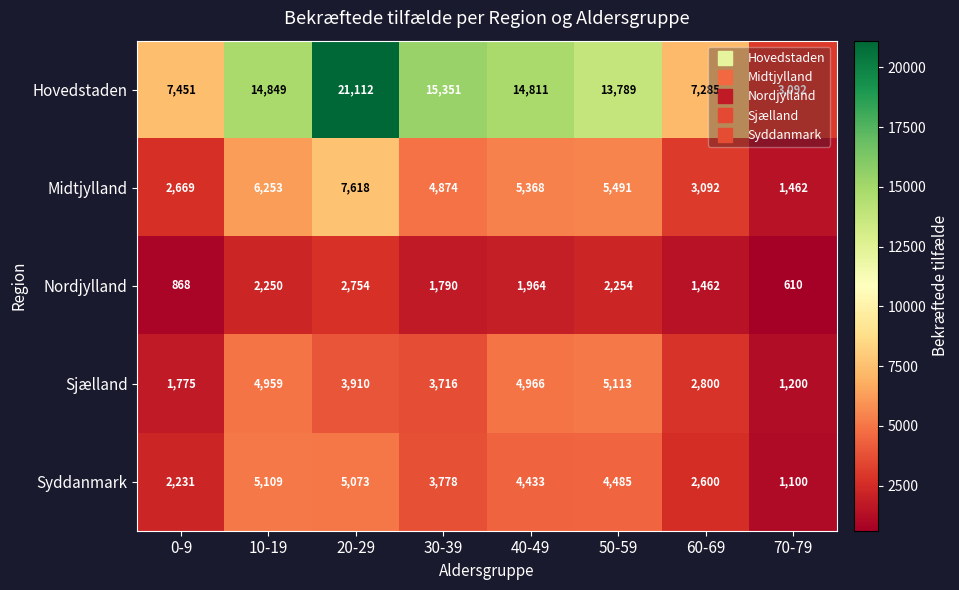

Where is Nordjylland nearest to the value 1682?

30-39